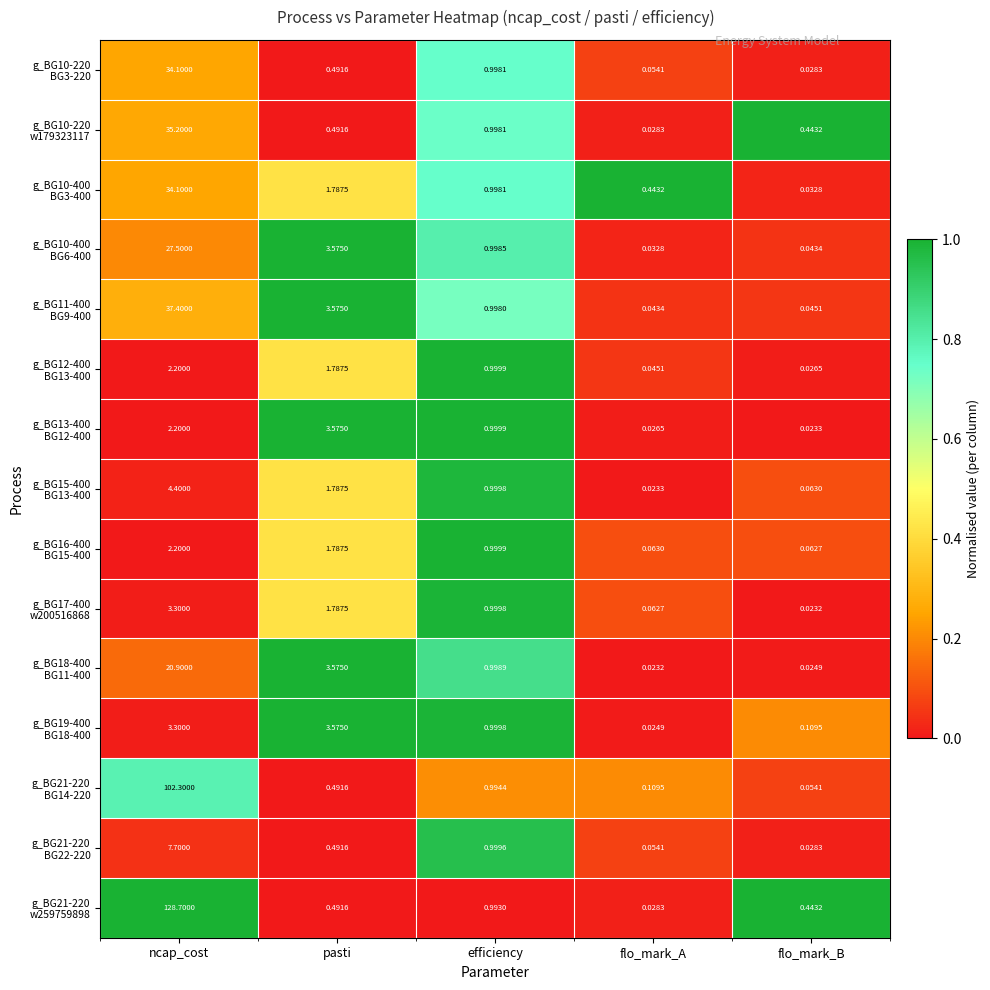

How many series are shown in this chart?

15